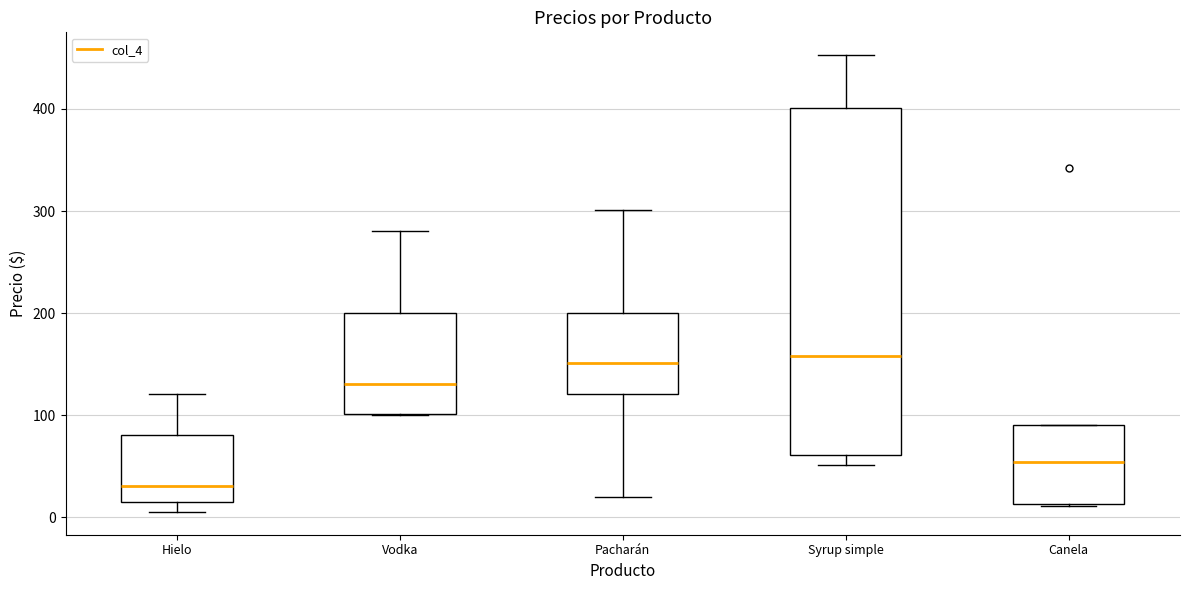

Comparing the boxes themselves (not the whiskers), which one is the tallest?

Syrup simple